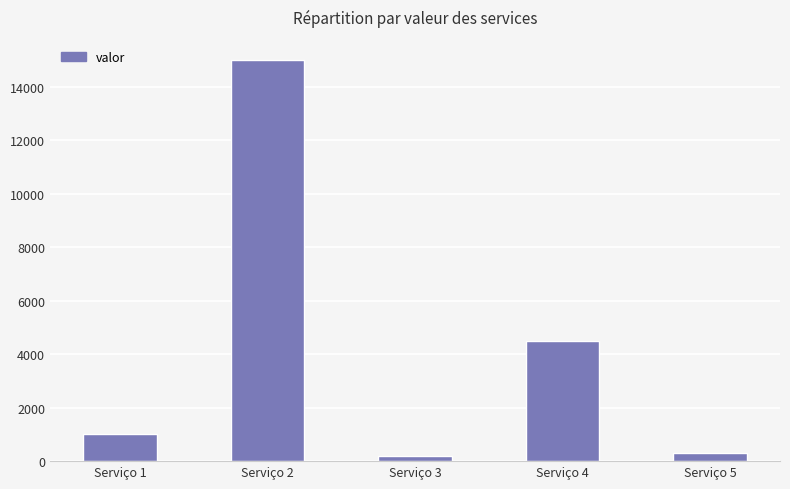

How many bars are there in total?

5